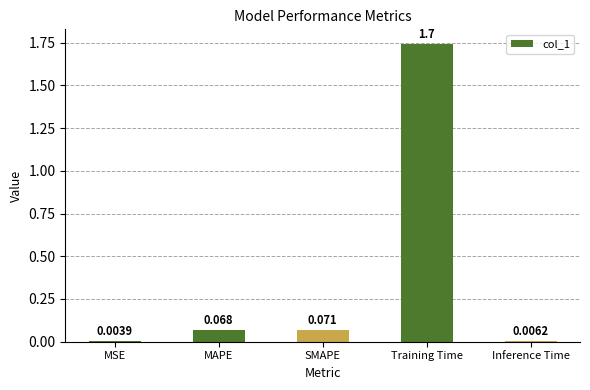

Which category has the highest value across all series?

Training Time